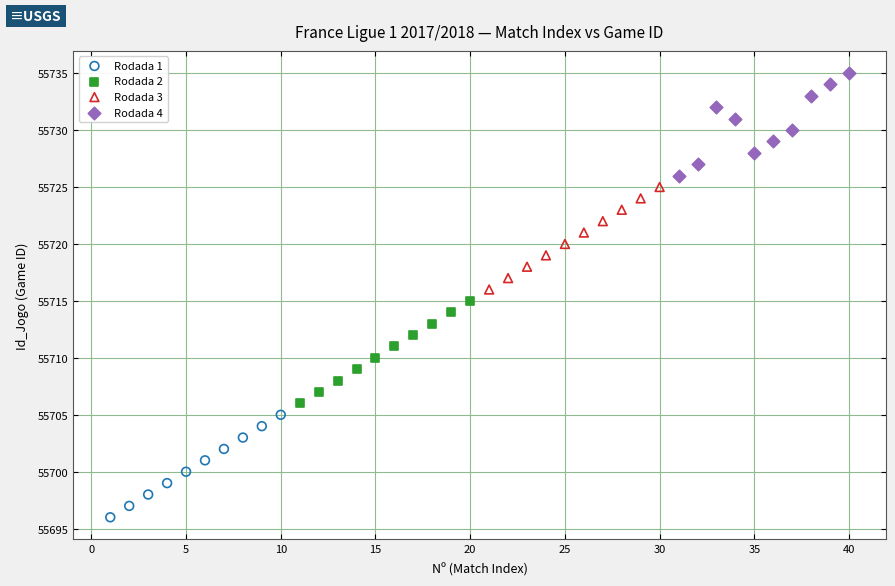

Which series reaches the maximum Y coordinate?

Rodada 4